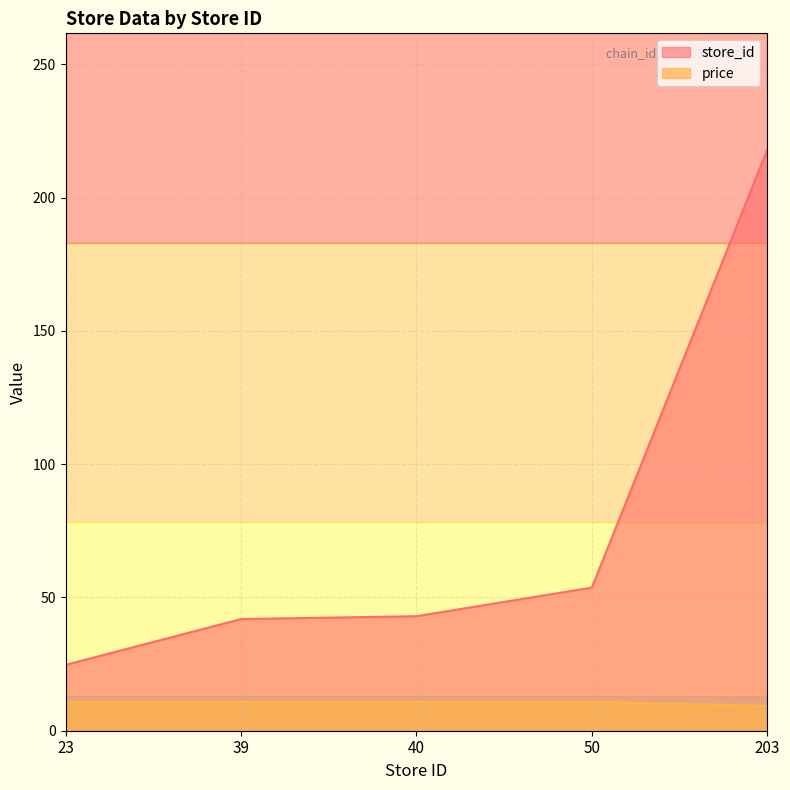

Which label corresponds to the smallest value in the chart?

203